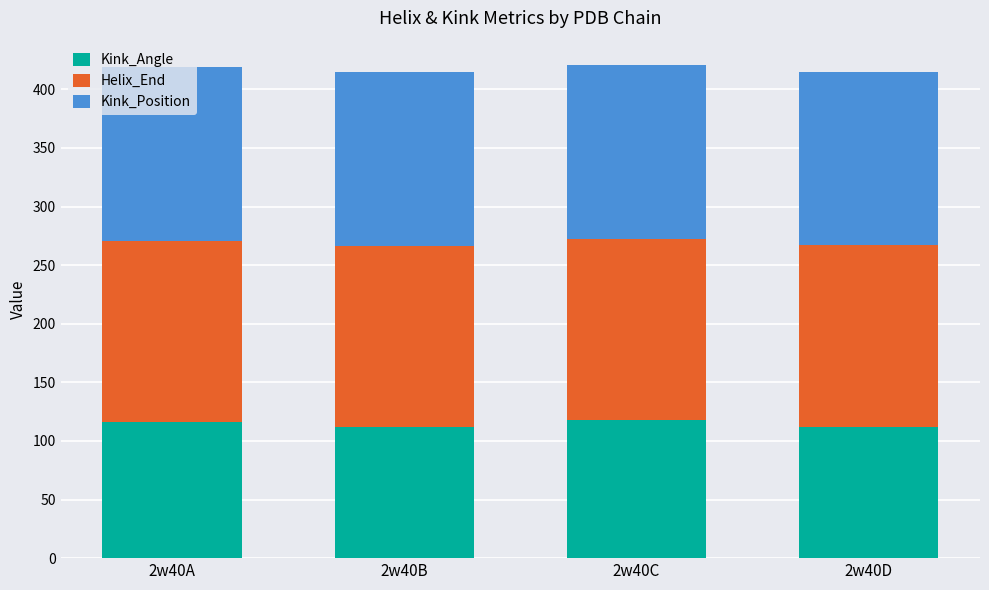

What is the sum of all Kink_Angle values?

456.9